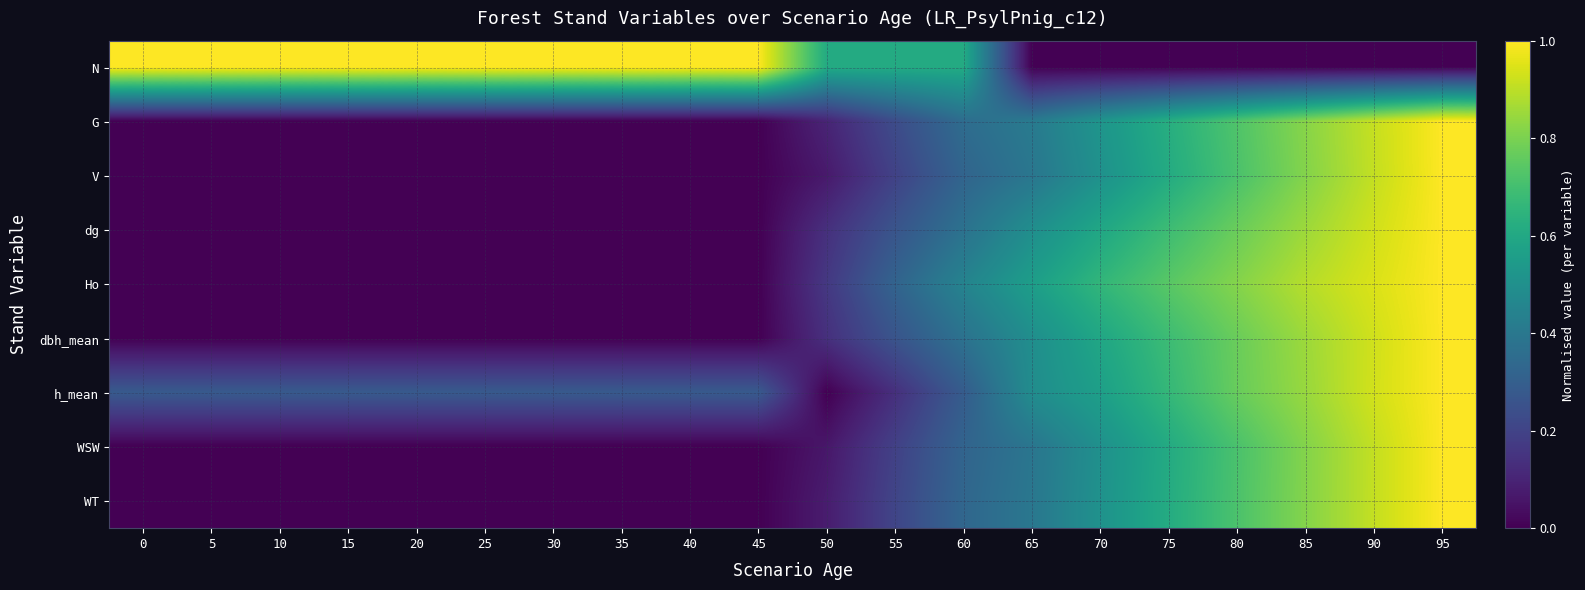

What is the total value across all series at 40?

1.3